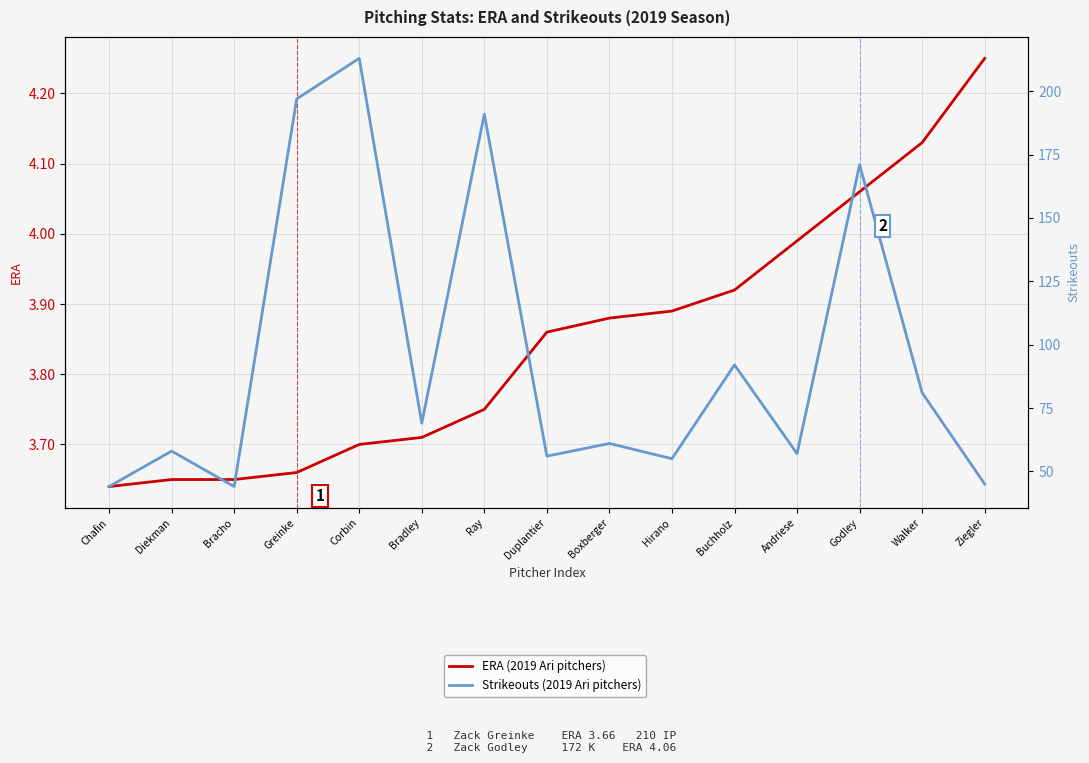

Reading right to left, list all the values displayed in this chart.

ERA (2019 Ari pitchers): Ziegler=4.2	Walker=4.1	Godley=4.1	Andriese=4.0	Buchholz=3.9	Hirano=3.9	Boxberger=3.9	Duplantier=3.9	Ray=3.8	Bradley=3.7	Corbin=3.7	Greinke=3.7	Bracho=3.6	Diekman=3.6	Chafin=3.6
Strikeouts (2019 Ari pitchers): Ziegler=45.0	Walker=81.0	Godley=171.0	Andriese=57.0	Buchholz=92.0	Hirano=55.0	Boxberger=61.0	Duplantier=56.0	Ray=191.0	Bradley=69.0	Corbin=213.0	Greinke=197.0	Bracho=44.0	Diekman=58.0	Chafin=44.0